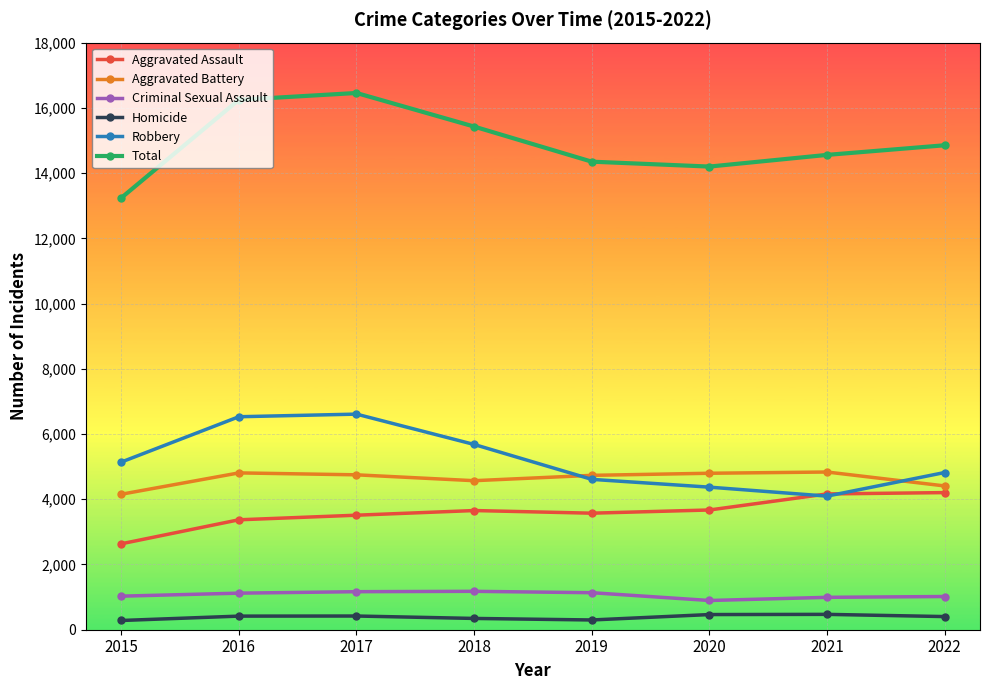

List the series in order of their peak value, lowest first.

Homicide, Criminal Sexual Assault, Aggravated Assault, Aggravated Battery, Robbery, Total